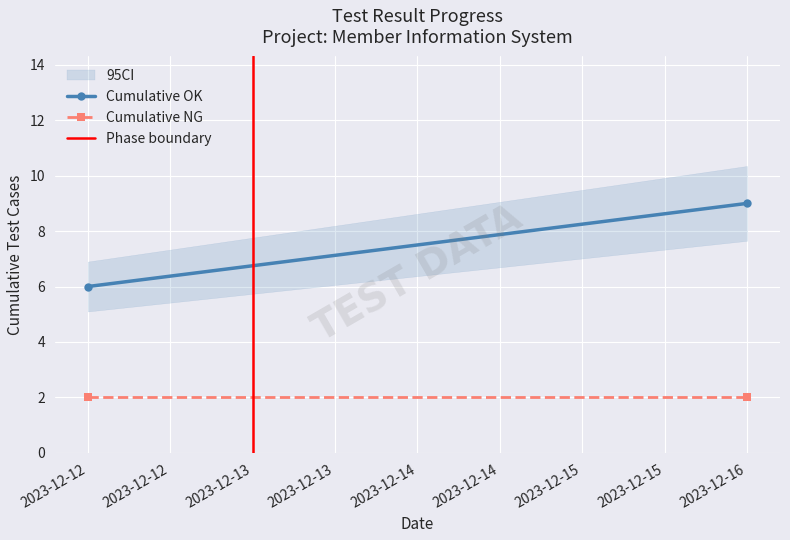

At 2023-12-12, list the series in order from largest to smallest.

Cumulative OK, Cumulative NG, Phase boundary